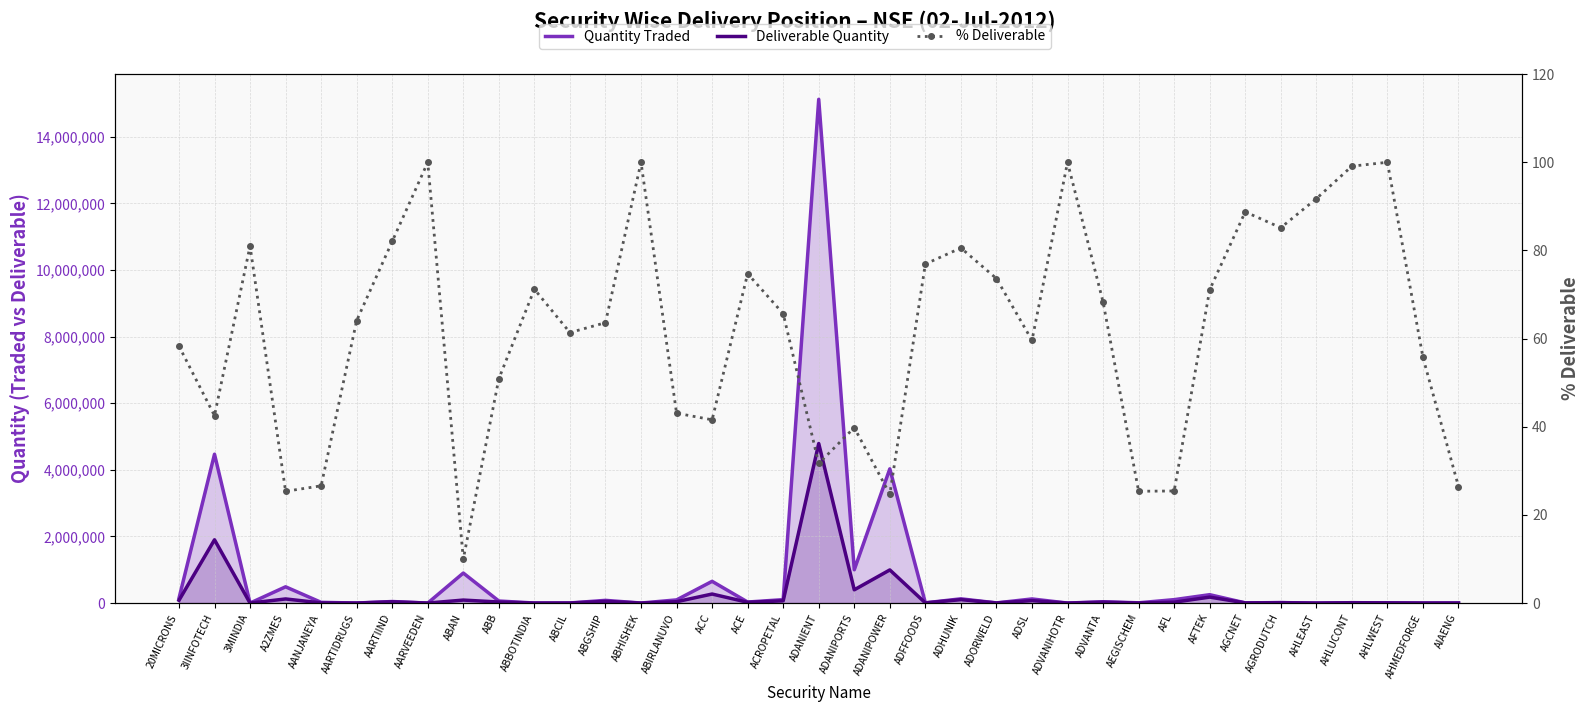

At how many categories does at least one series exceed 11613844?

1